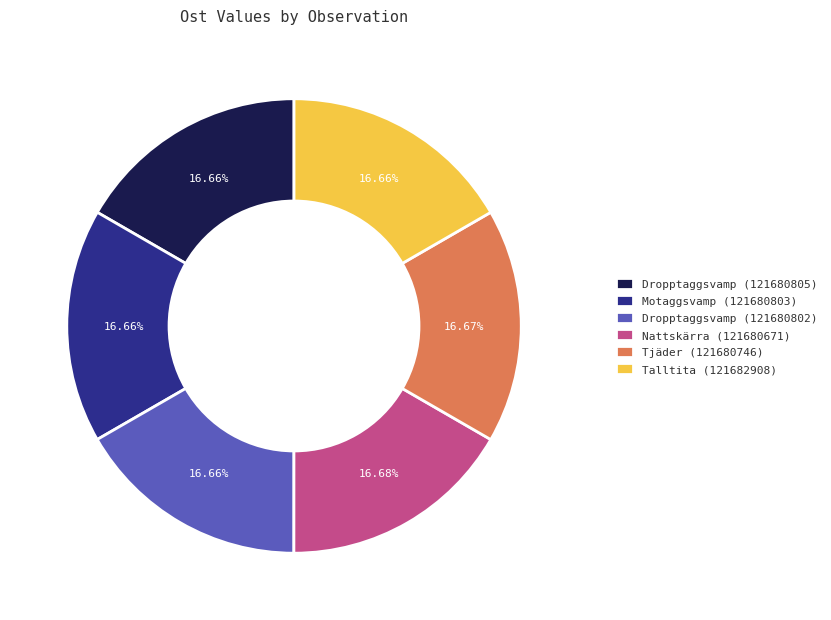

Do Dropptaggsvamp (121680802) and Nattskärra (121680671) together represent more than half of the pie?

No